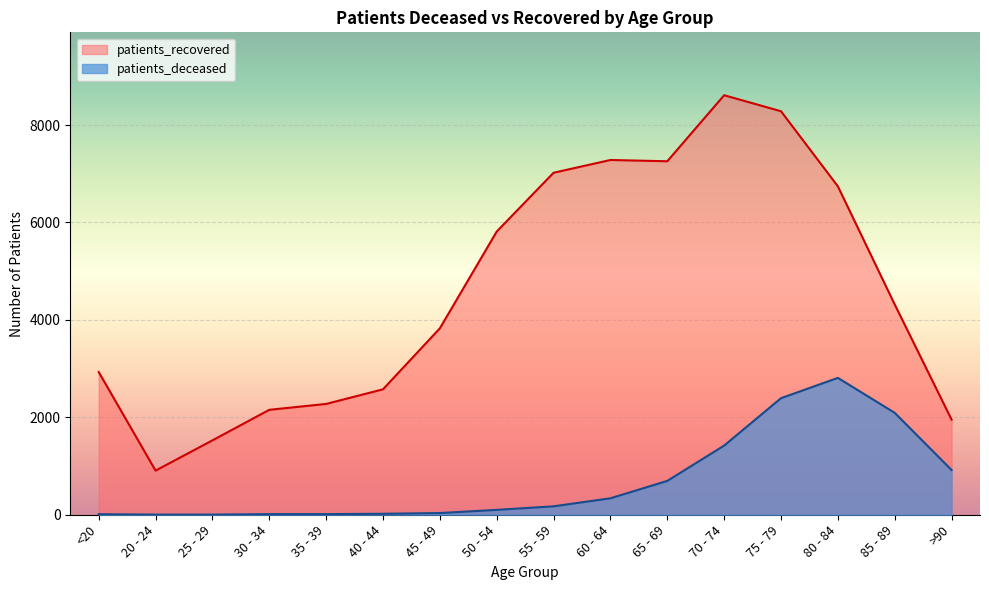

What are all the series names shown in the legend?

patients_recovered, patients_deceased